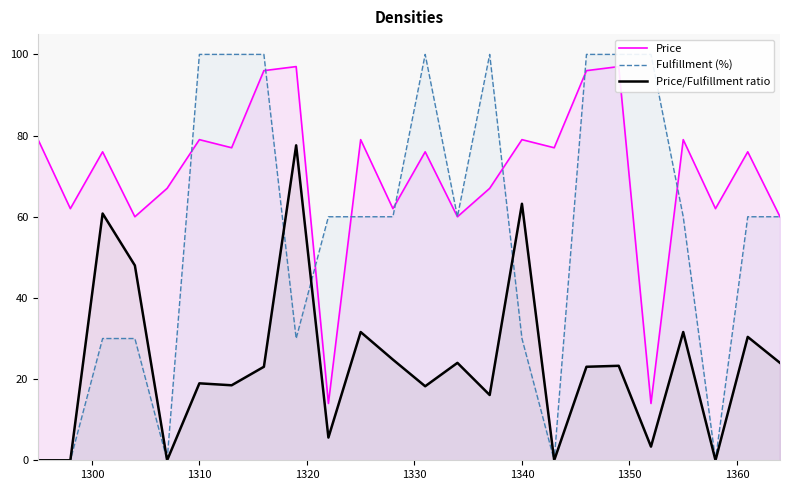

How many interior local valleys does the Price/Fulfillment ratio series have?

8